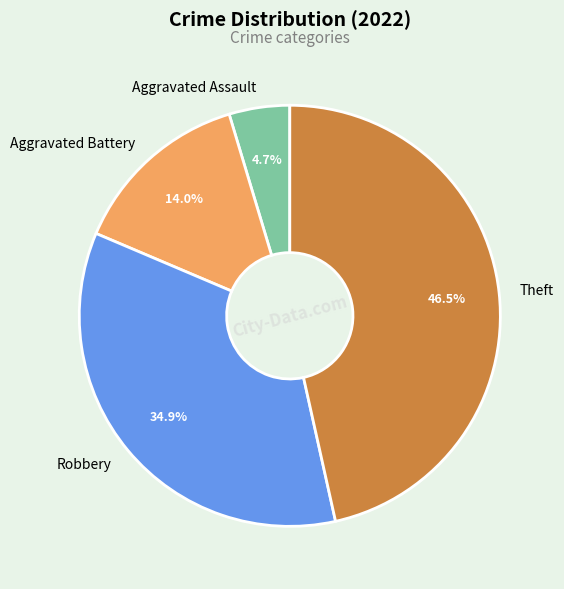

Does any single category account for the majority?

No